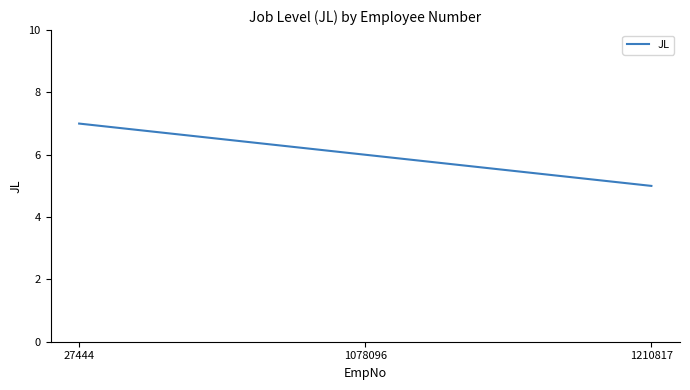

Reading left to right, transcribe all the data shown in this chart.

7	6	5